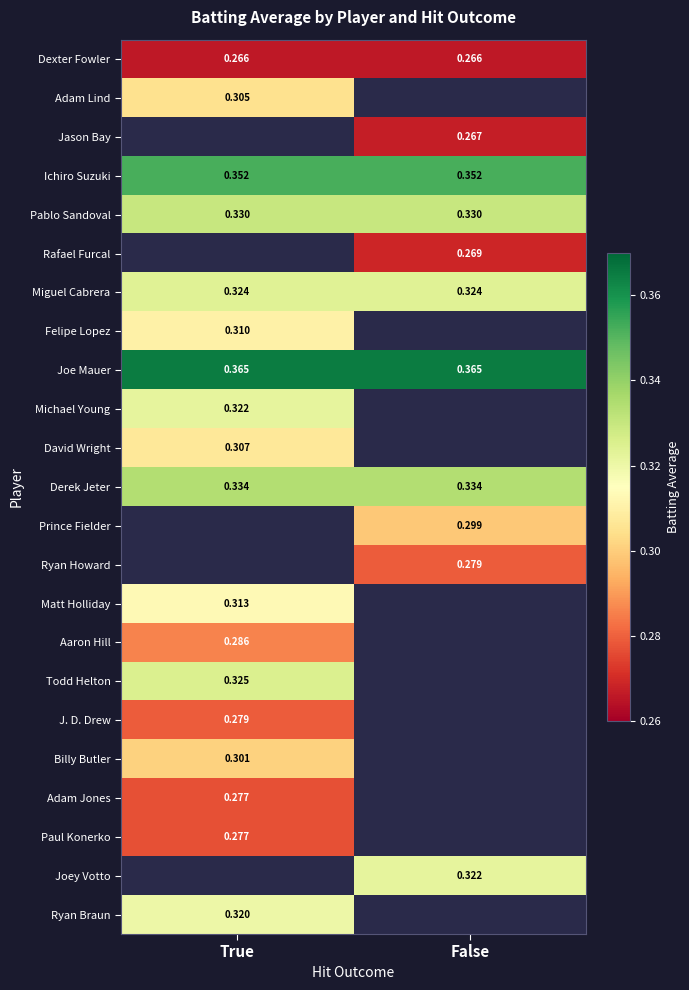

The value of J. D. Drew at True is 0.4. True or false?

False